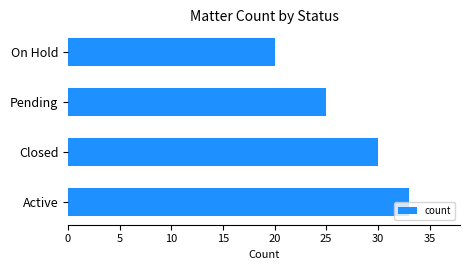

Which category has the lowest value across all series?

On Hold